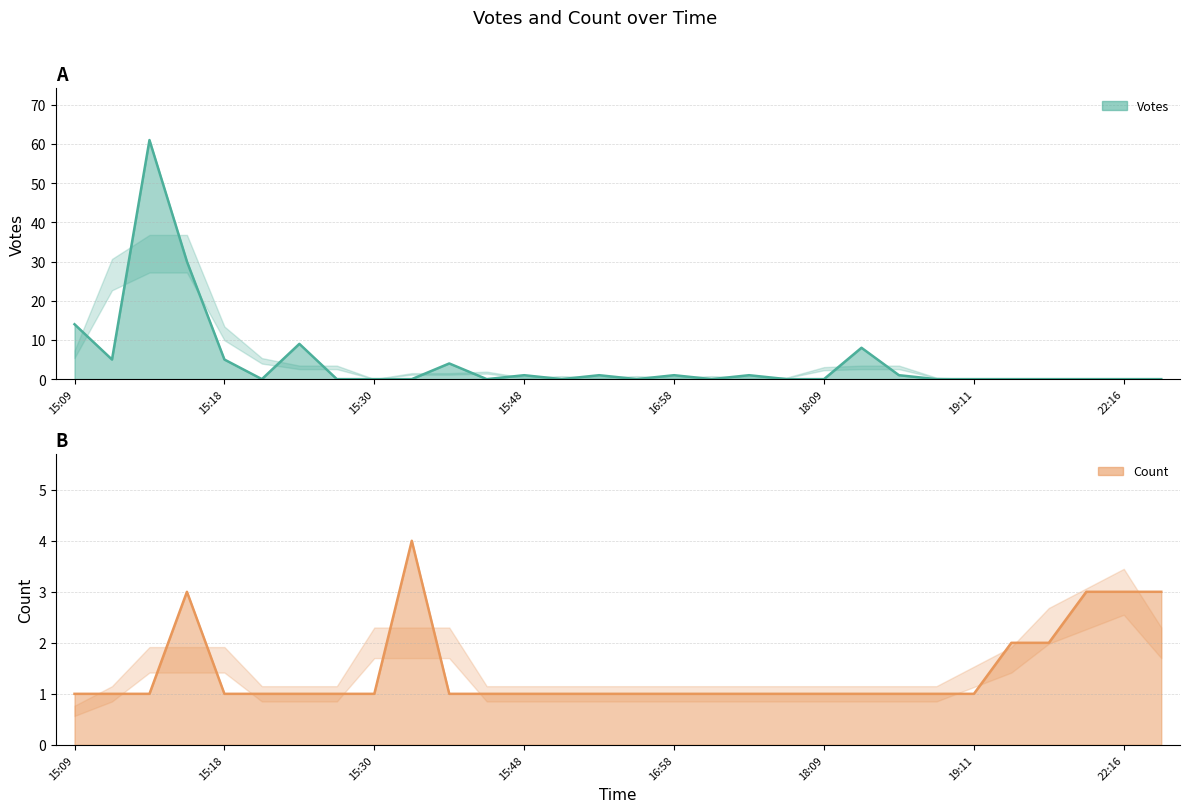

At which category does Votes reach its first local peak?

15:14